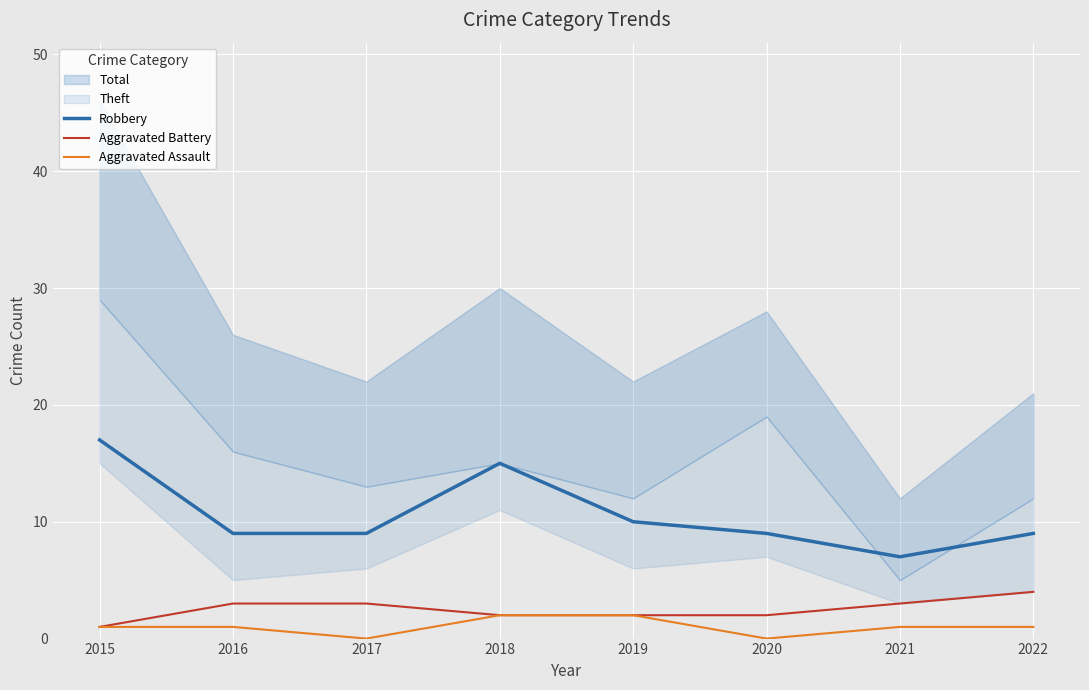

Rank the series by their average value, from lowest to highest.

Aggravated Assault, Aggravated Battery, Robbery